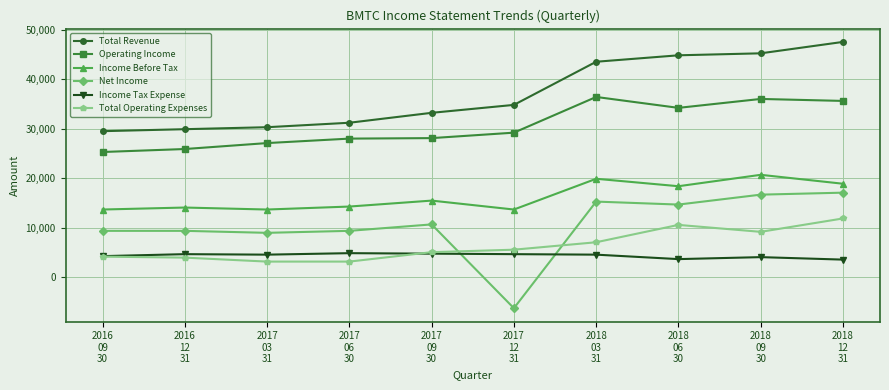

Count the number of data series in this chart.

6